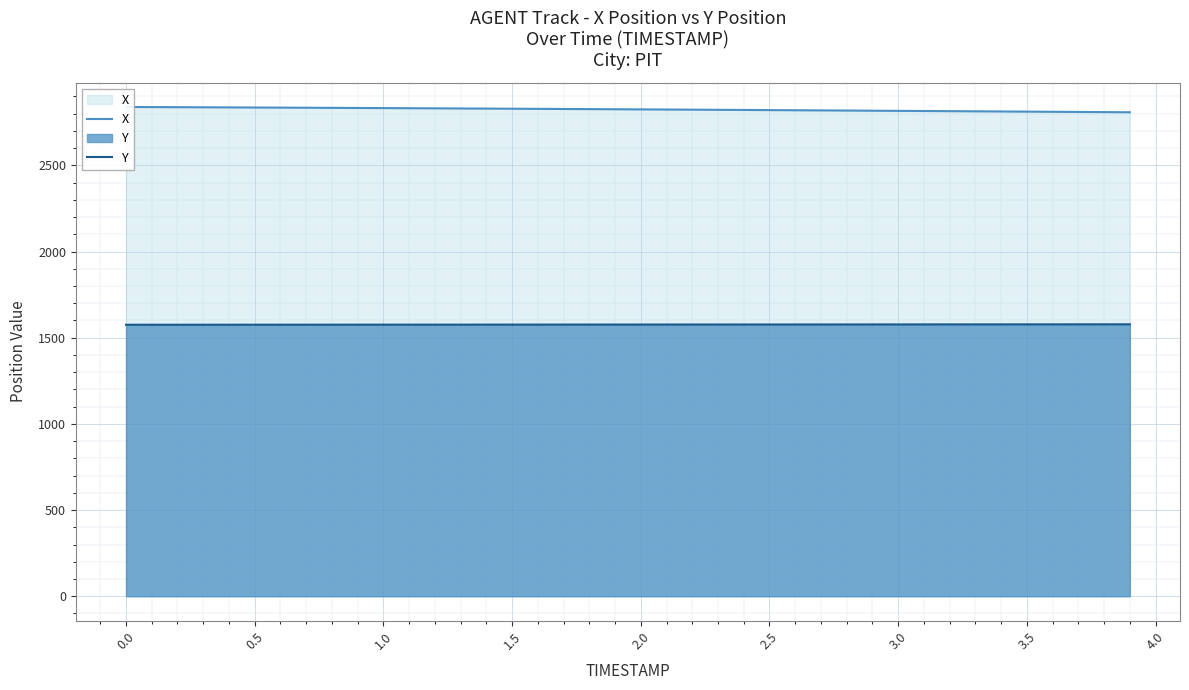

True or false: Y has a value of 2793.1 at 3.0.

False